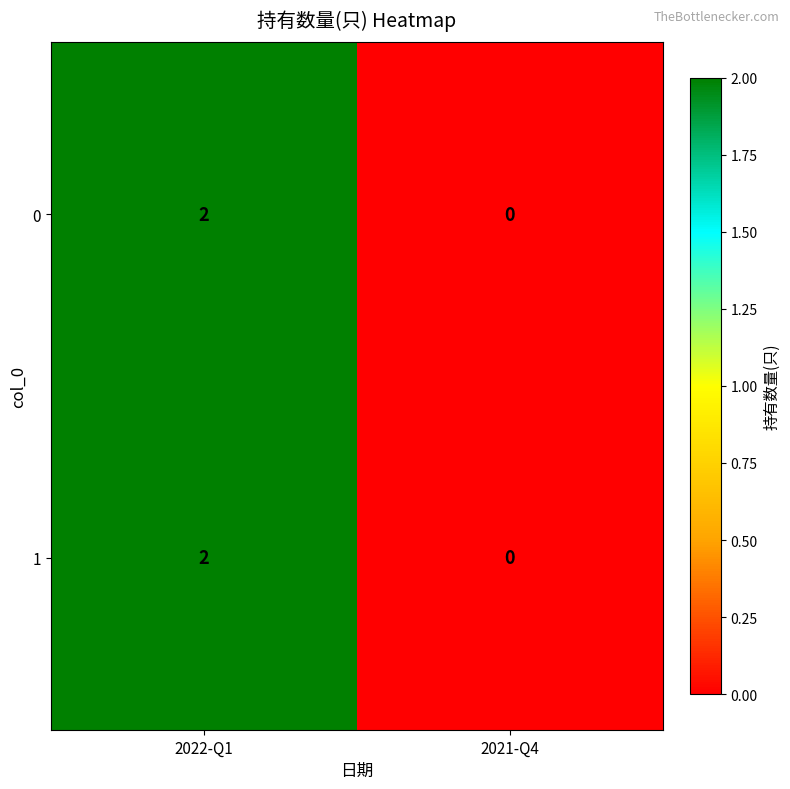

True or false: 1 has a value of 1 at 2021-Q4.

False